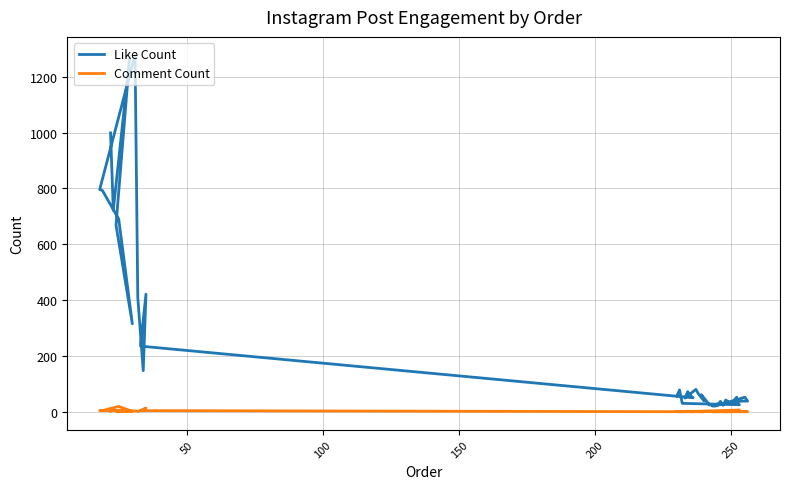

At which label does Like Count reach its peak?

31